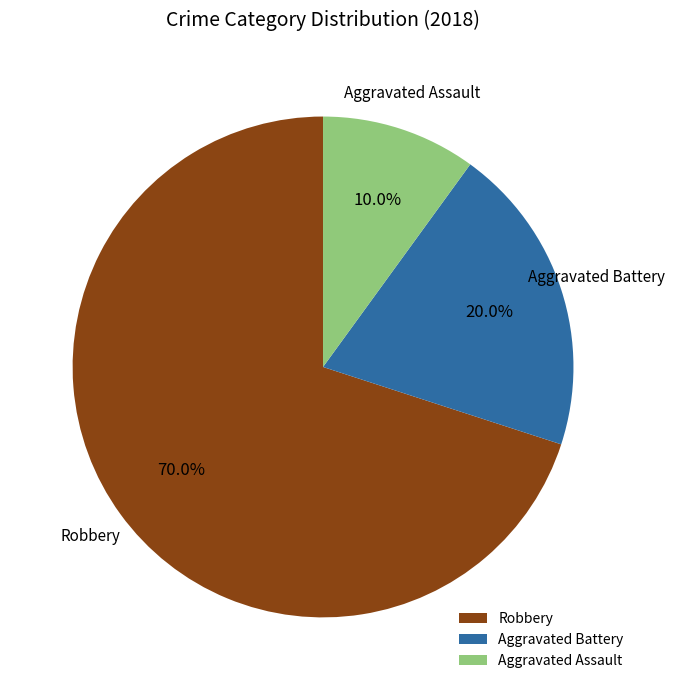

To the nearest percent, what is the average slice percentage?

33%